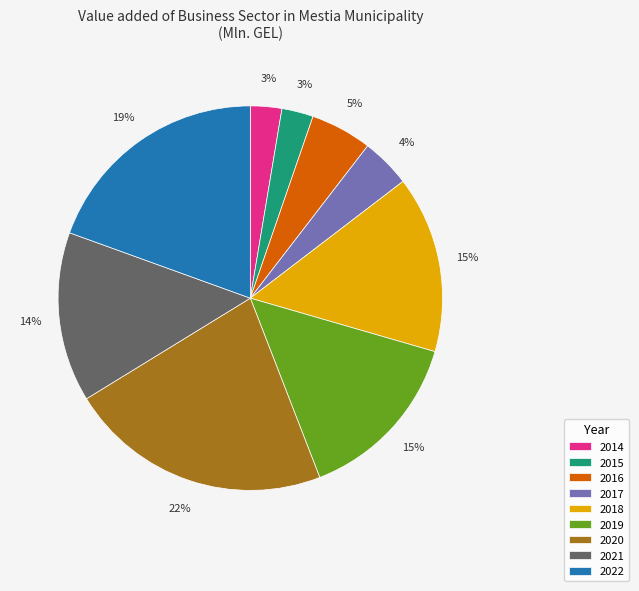

Count the number of slices in the pie.

9